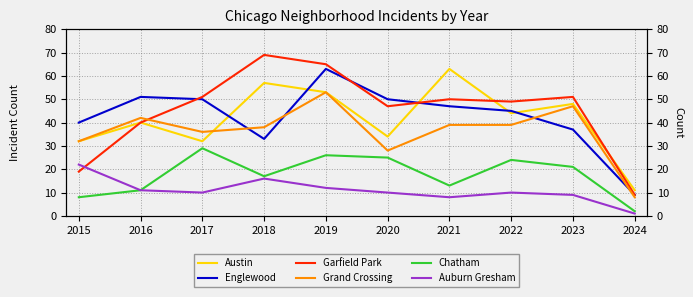

What is the difference between the maximum and minimum values in the Chatham series?

27